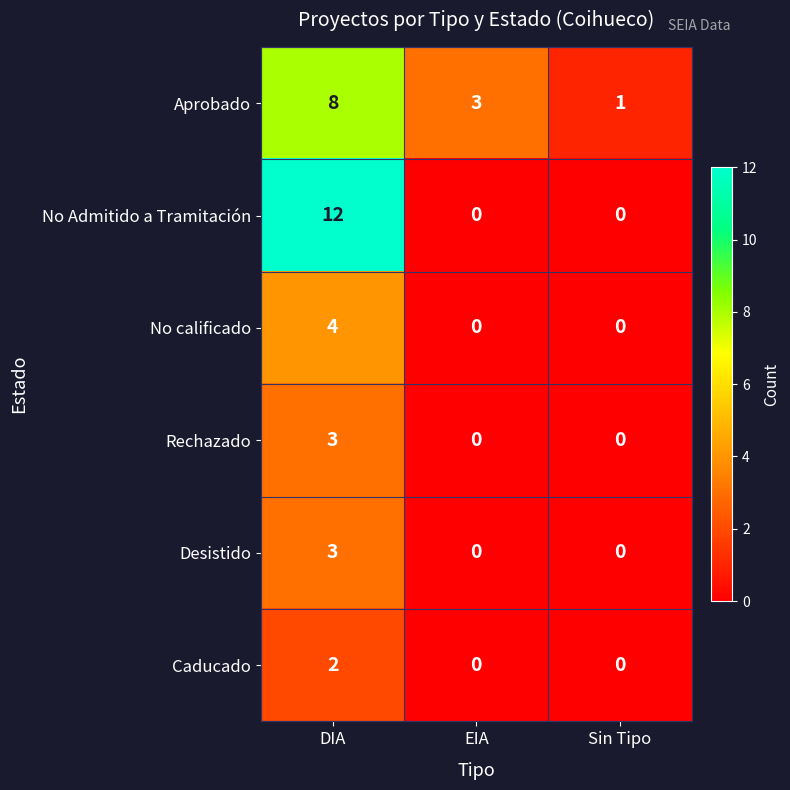

At which category is the sum across all series the highest?

DIA